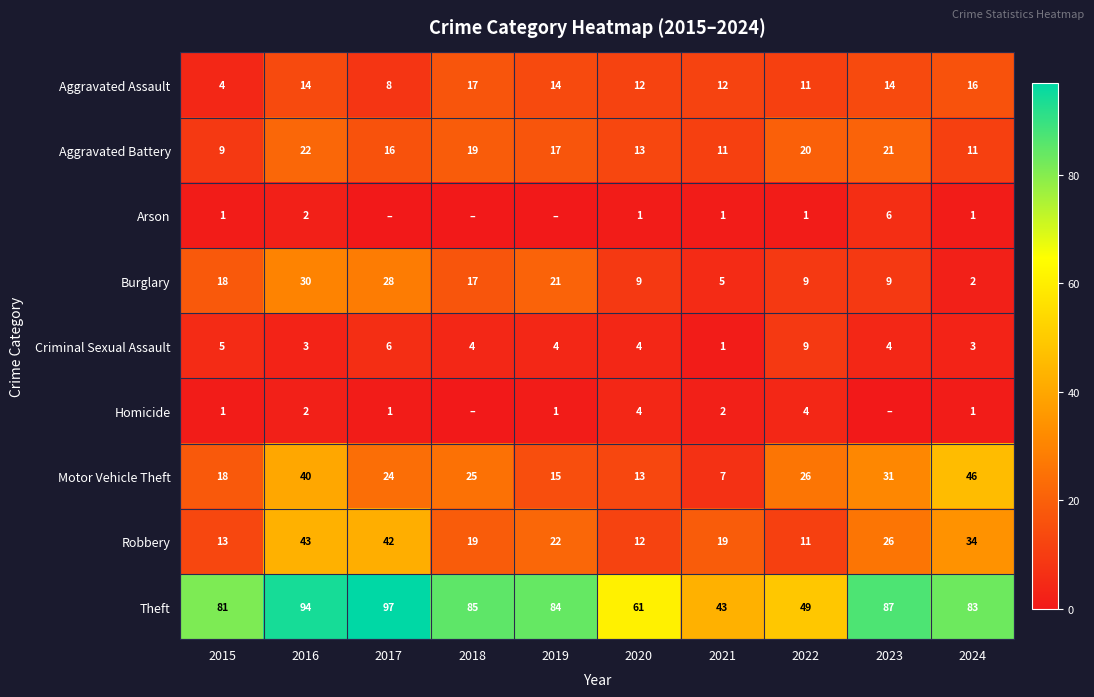

Which category has the highest value in the Aggravated Battery series?

2016